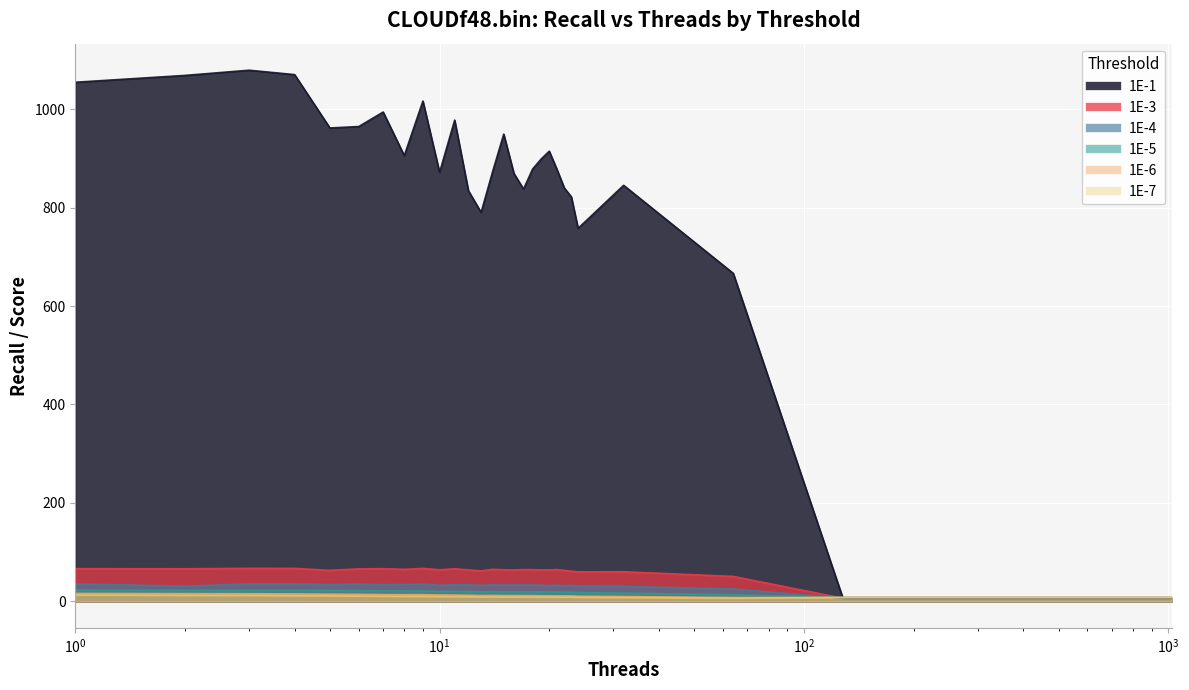

True or false: 1E-3 has more than 1 interior local peaks.

True